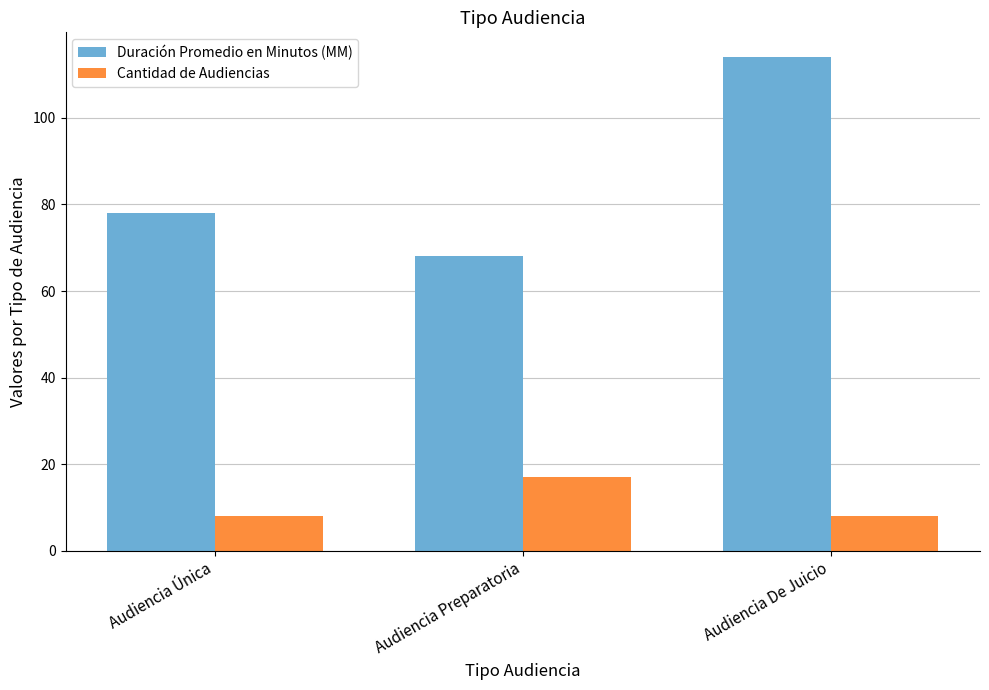

What is the sum of the Duración Promedio en Minutos (MM) values at Audiencia Preparatoria and Audiencia De Juicio?

182